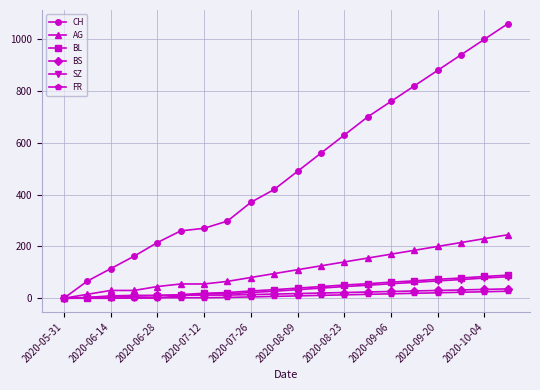

Which series has the largest range (max minus min)?

CH